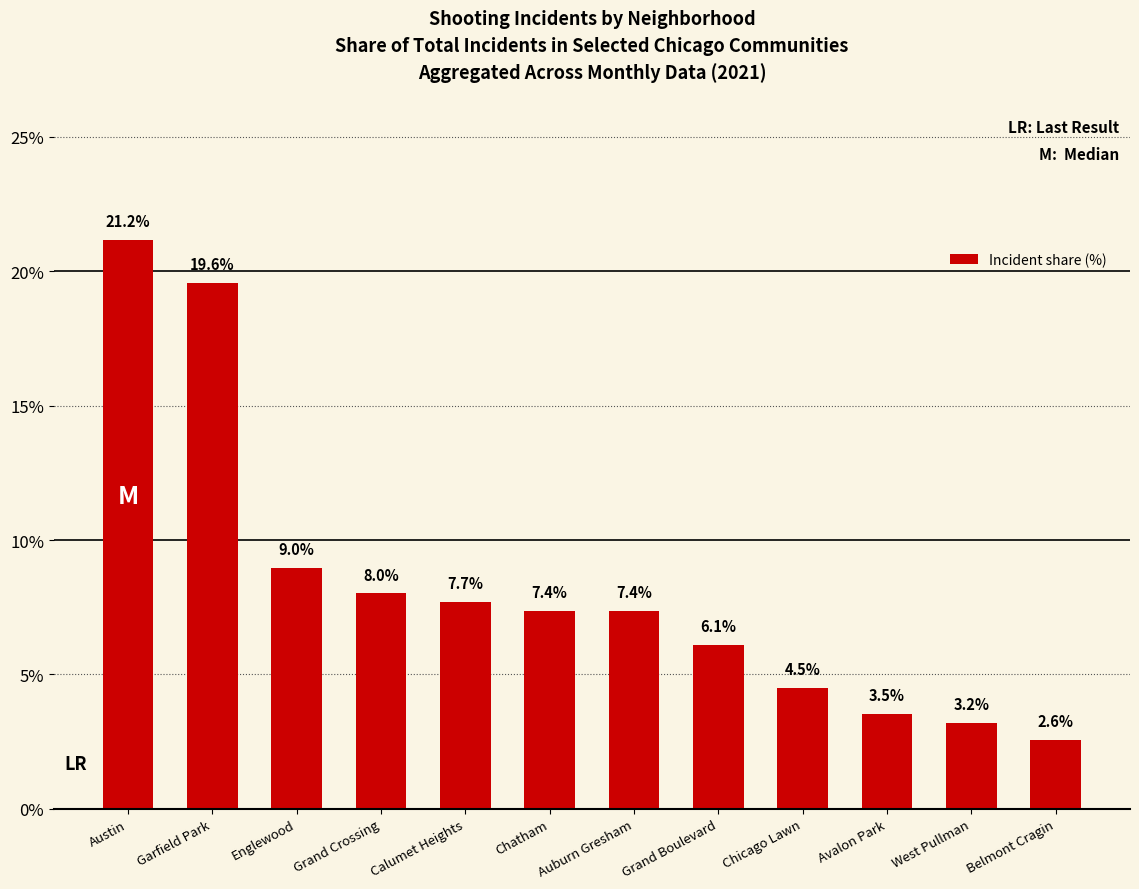

Read the value at Austin.

21.2